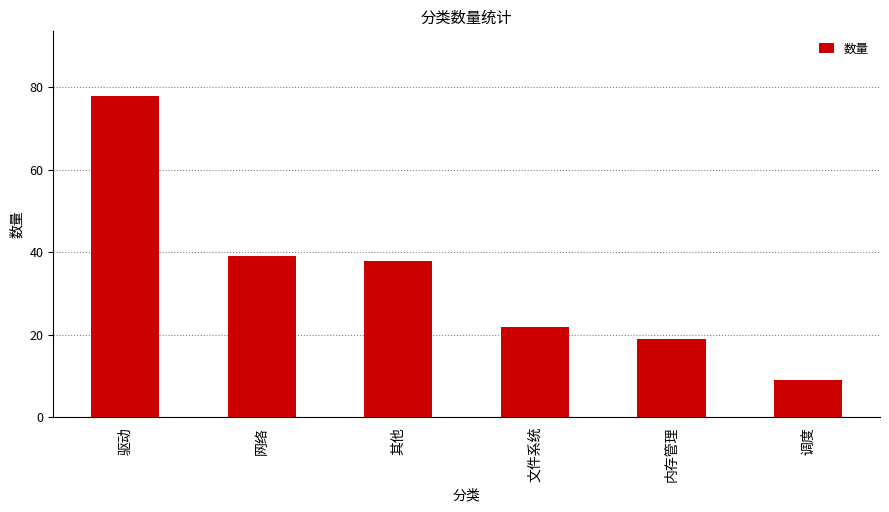

Where does the data first go above 38?

驱动